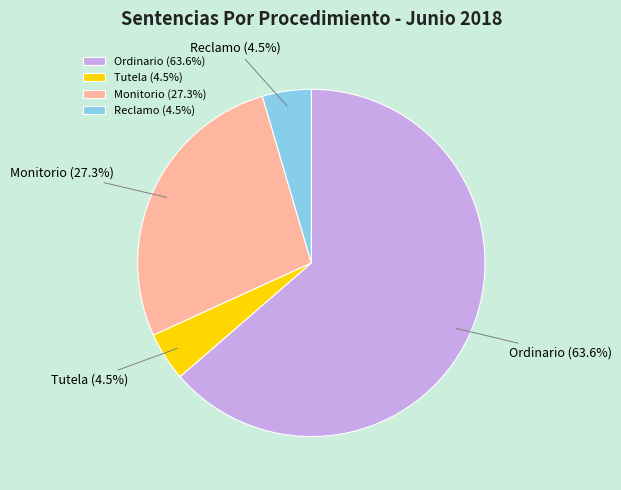

What percentage is the Monitorio slice, to the nearest percent?

27%